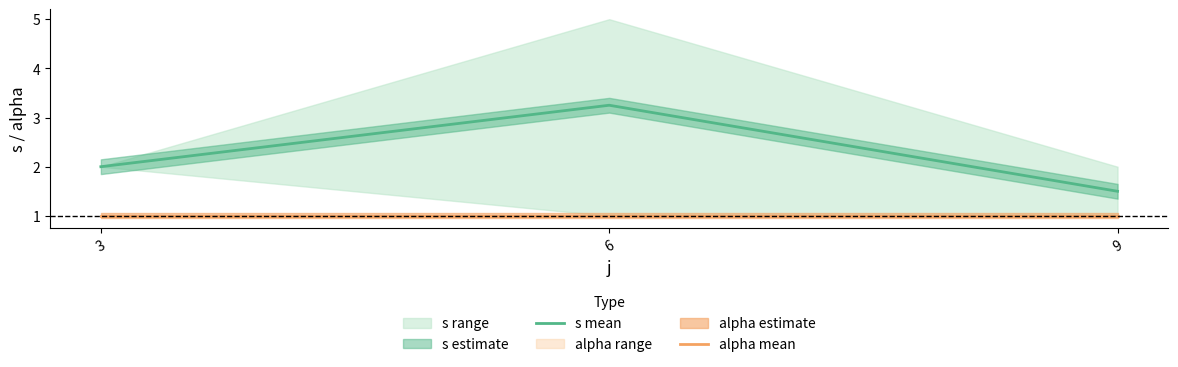

Which series has the widest spread of values?

s mean